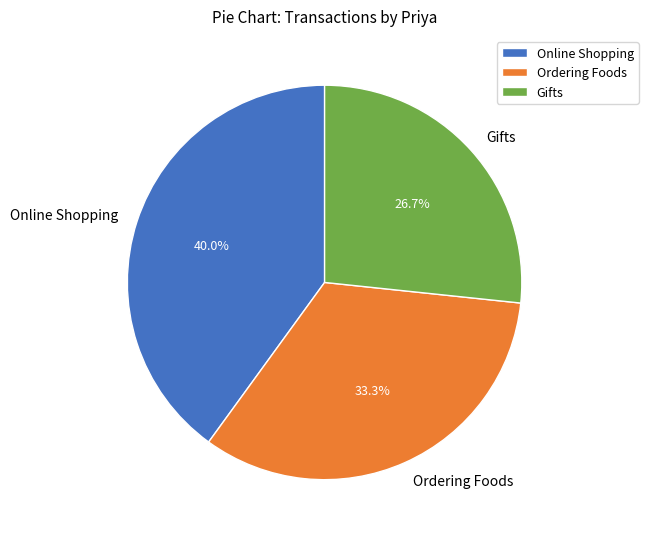

Count the number of slices in the pie.

3